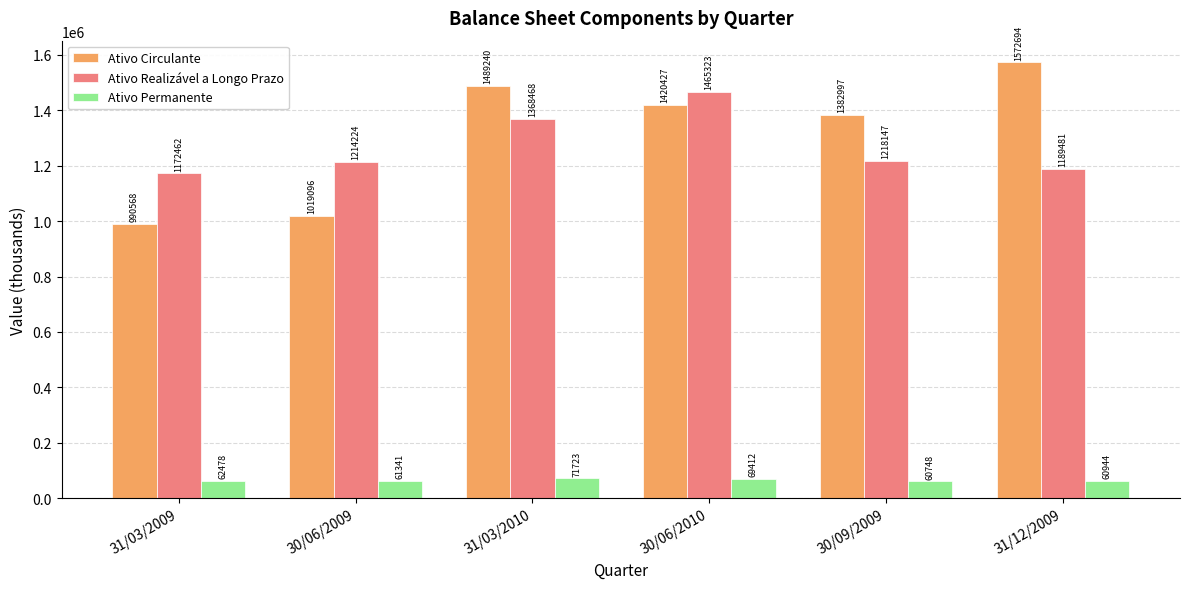

What is the average value of the Ativo Circulante series?

1312503.7